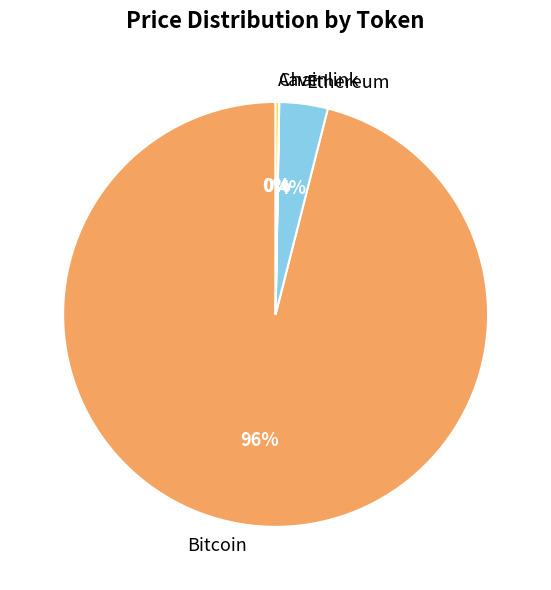

Is there a majority slice in this chart?

Yes